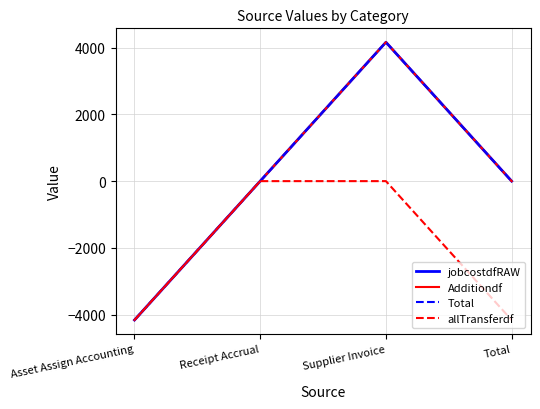

Is this an area chart (filled region under the line)?

No